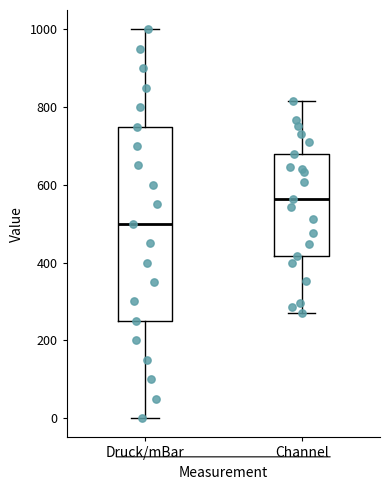

Reading left to right, read every box against the y-axis: the position of its median line, the range the box covers, and the ends of its whiskers. The values are not printed on the chart, so give them approximately, as read against the axis.

Druck/mBar: median 500, box 260 to 760, whiskers 0 to 1000
Channel: median 560, box 420 to 680, whiskers 280 to 820